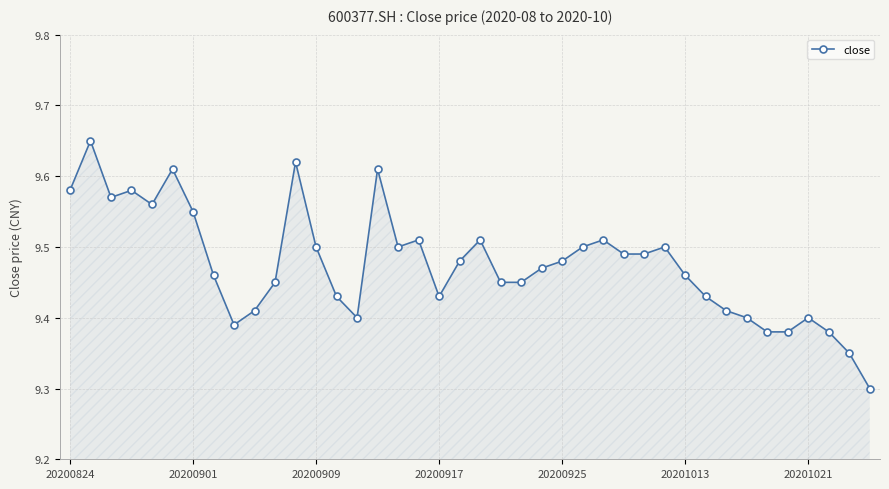

How many distinct data groups are displayed?

1